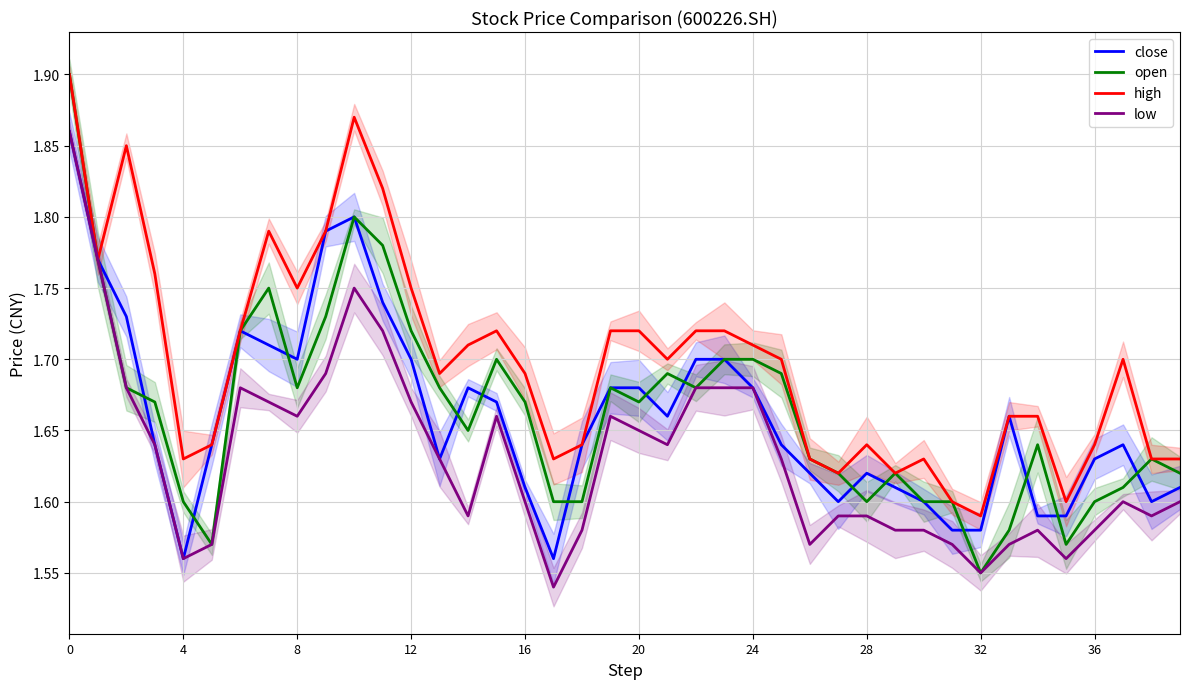

Count the number of data series in this chart.

4